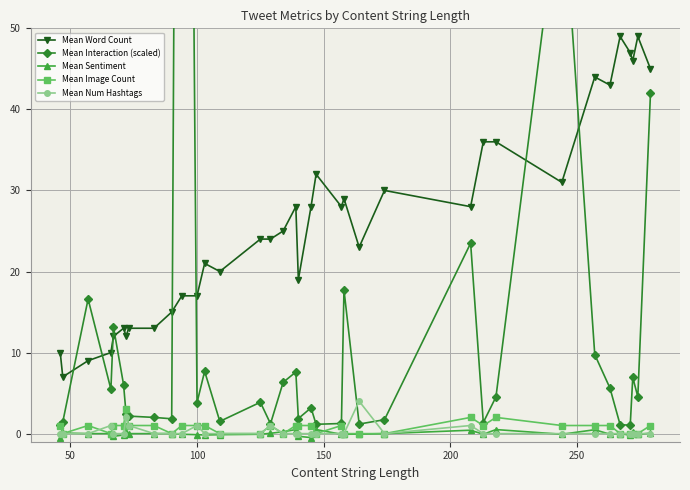

True or false: Mean Num Hashtags and Mean Word Count cross at least once.

False